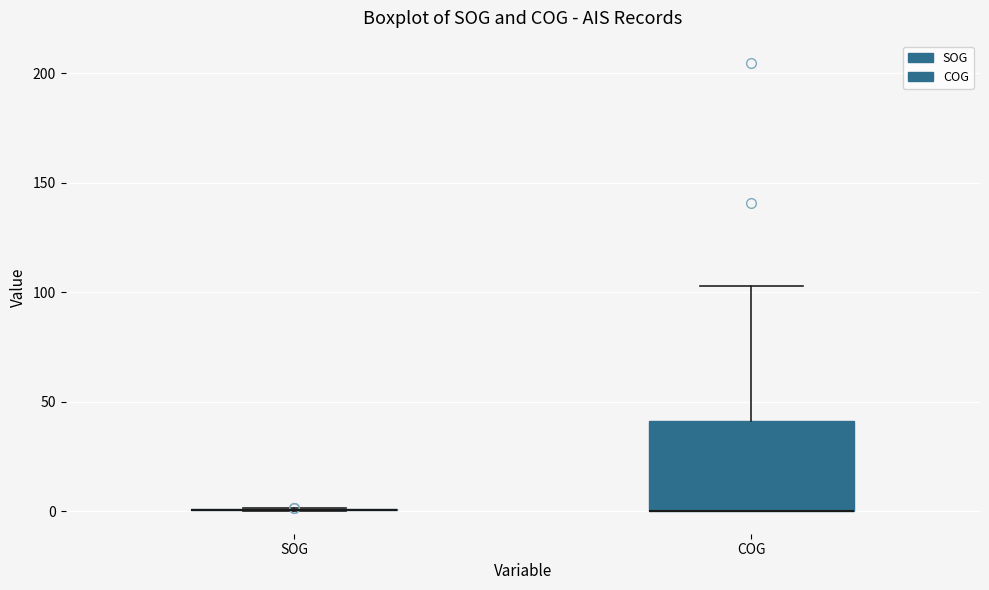

Reading left to right, read every box against the y-axis: the position of its median line, the range the box covers, and the ends of its whiskers. The values are not printed on the chart, so give them approximately, as read against the axis.

SOG: box collapsed to a line at 0, whiskers 0 to 0
COG: median 0 (drawn on the box's lower edge), box 0 to 40, whiskers 0 to 105